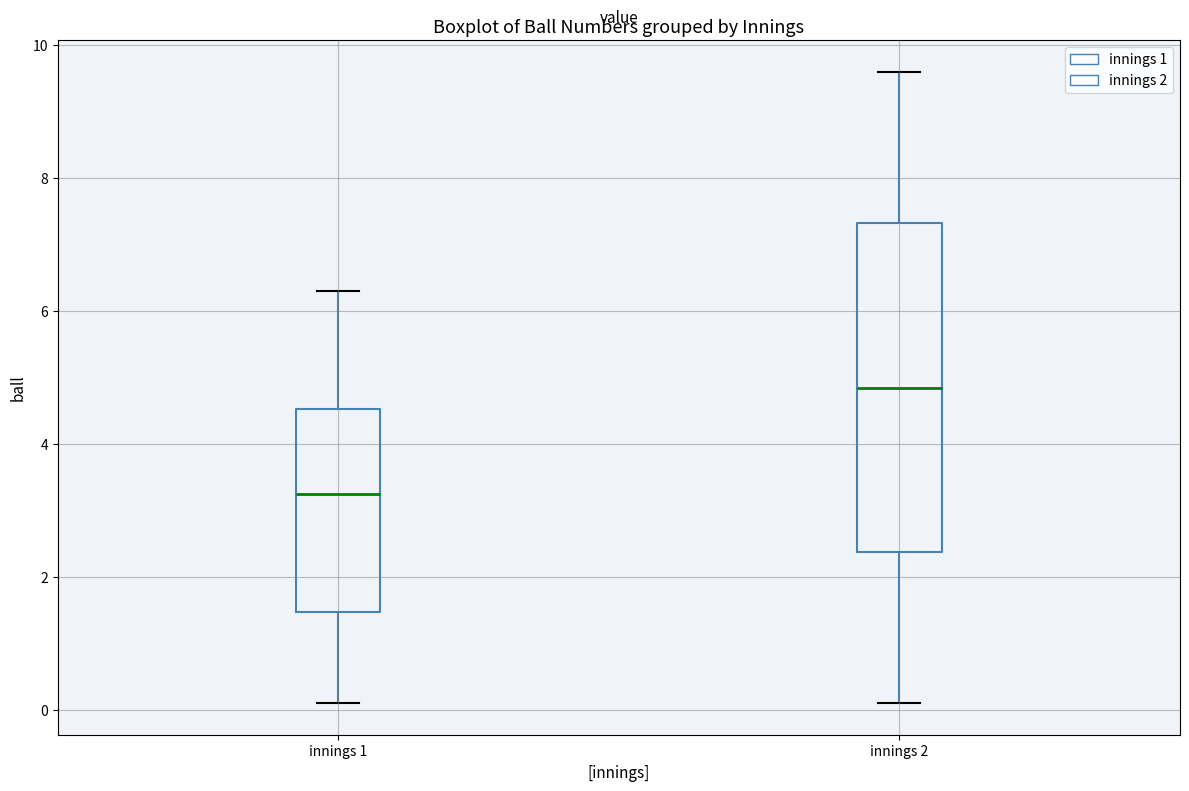

Reading left to right, read every box against the y-axis: the position of its median line, the range the box covers, and the ends of its whiskers. The values are not printed on the chart, so give them approximately, as read against the axis.

innings 1: median 3.2, box 1.4 to 4.6, whiskers 0.2 to 6.4
innings 2: median 4.8, box 2.4 to 7.4, whiskers 0.2 to 9.6